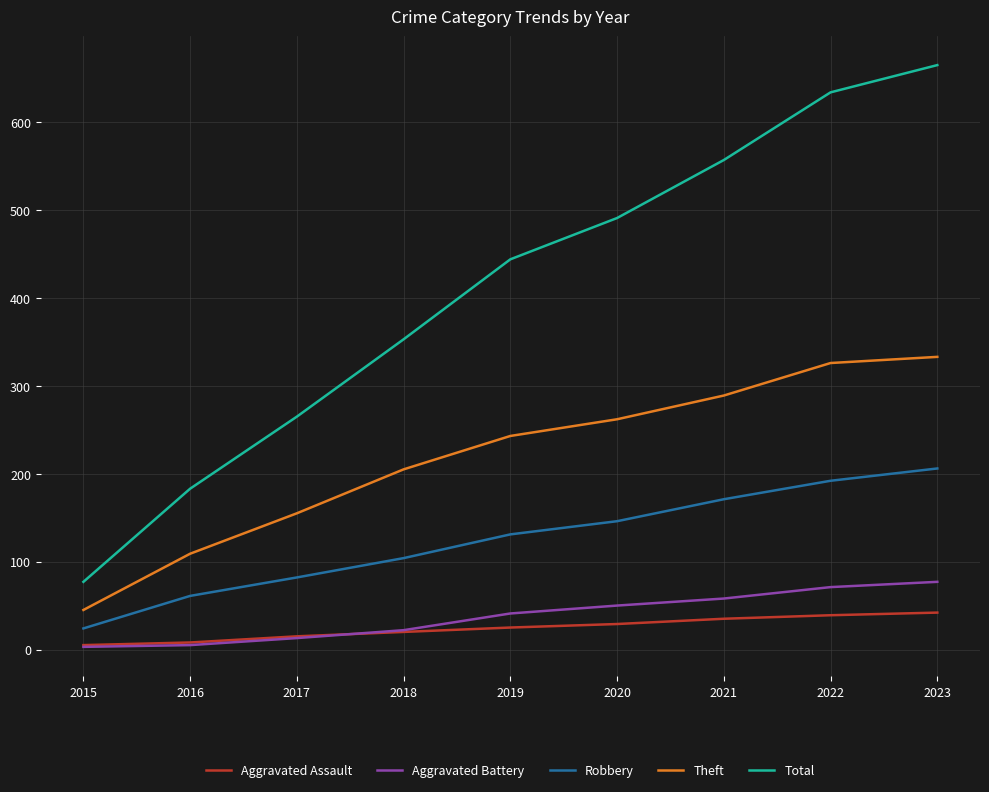

What is the total value across all series at 2016?

366